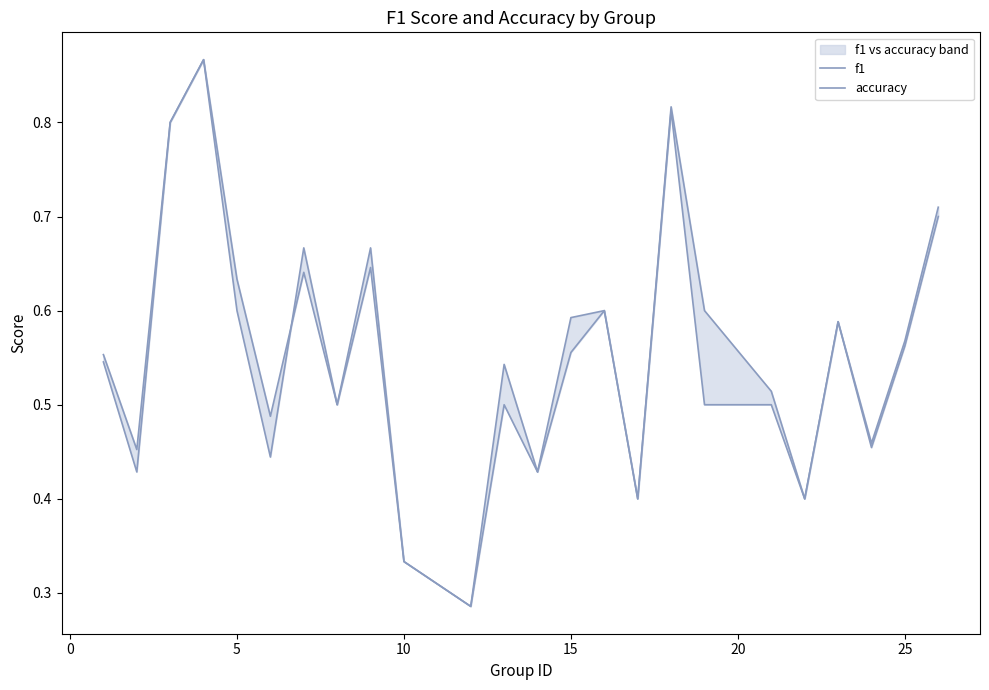

What is the average value of the f1 series?

0.6